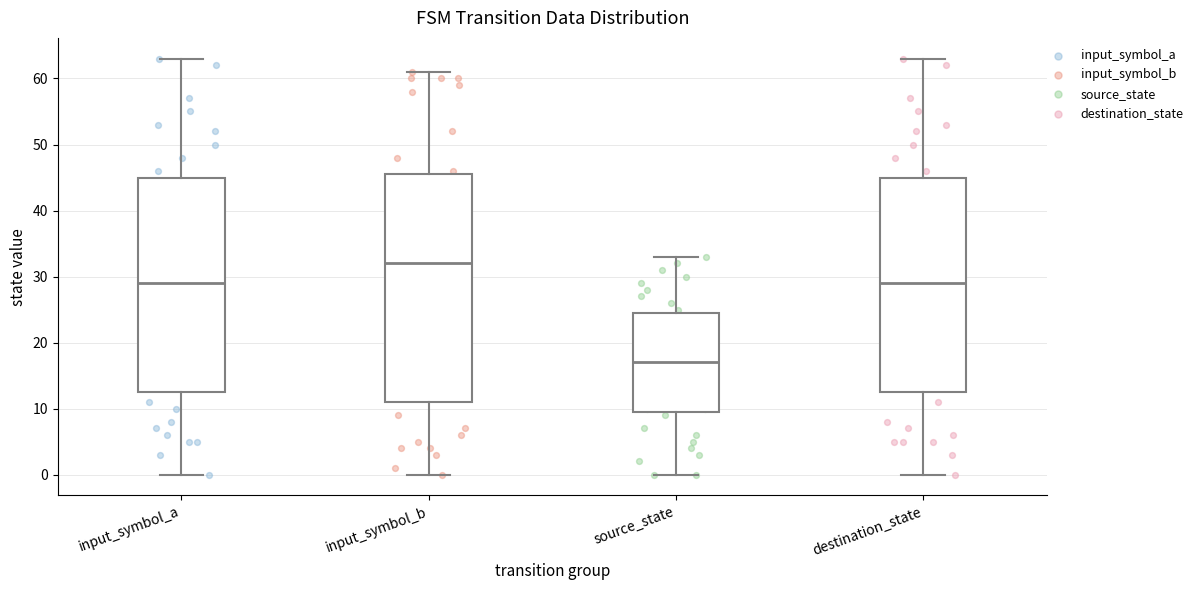

Which box is the tallest, from its lower edge to its upper edge?

input_symbol_b